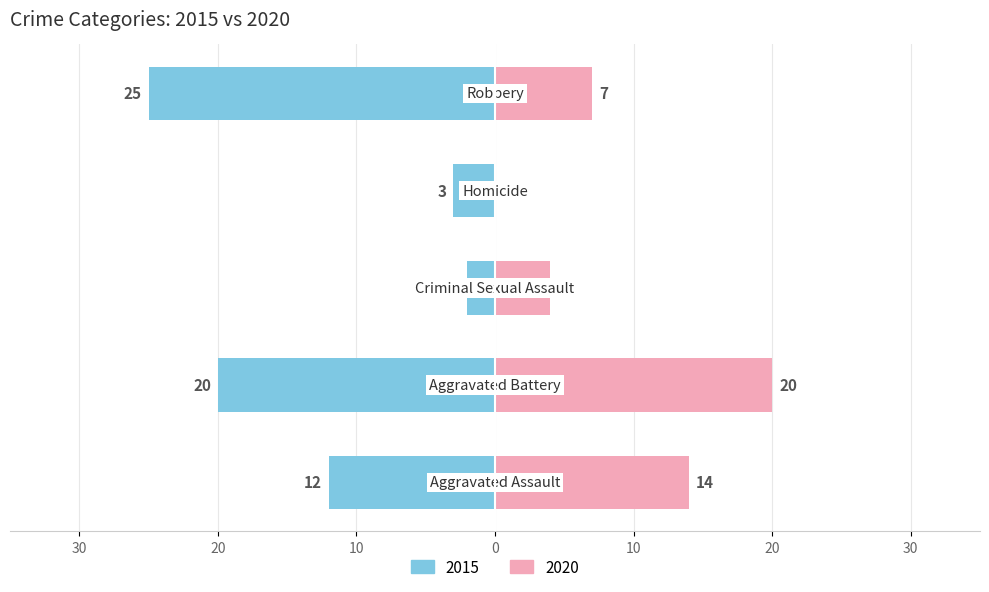

How many series are shown in this chart?

2